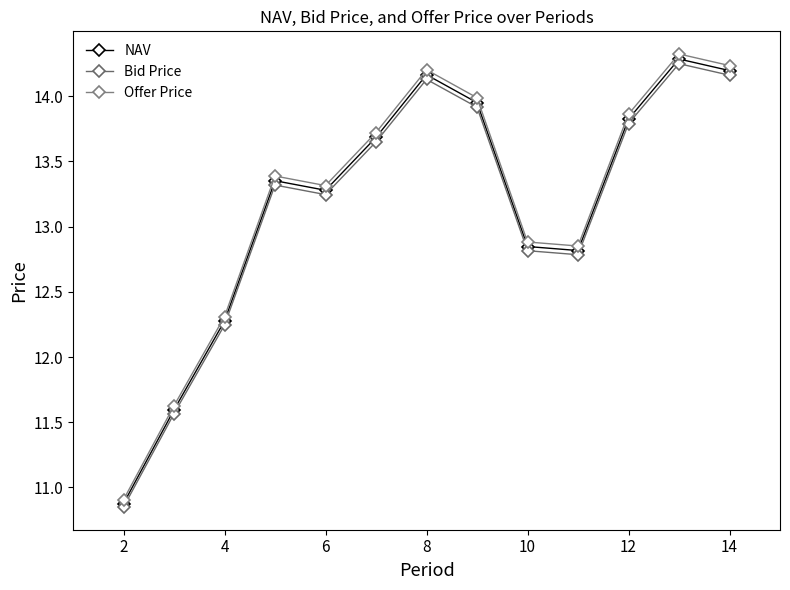

What is the highest value of the Offer Price series?

14.3